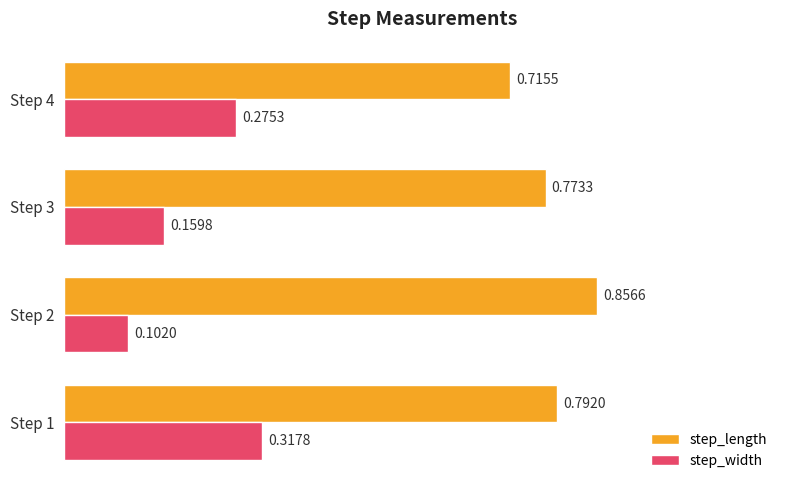

Which series has the largest range (max minus min)?

step_width